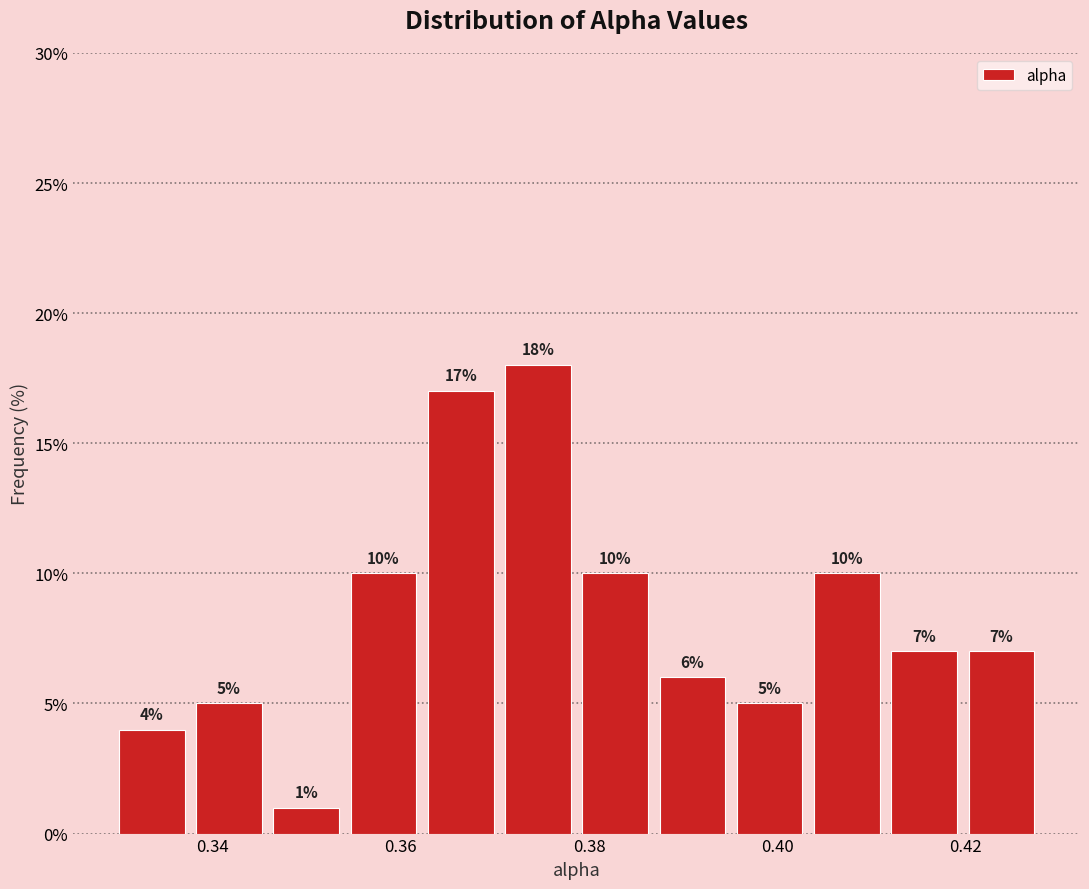

How tall is the bar that spans 0.386 to 0.396 on the x-axis? The bar edges are not printed on the chart, so give them approximately, as read against the axis.

6